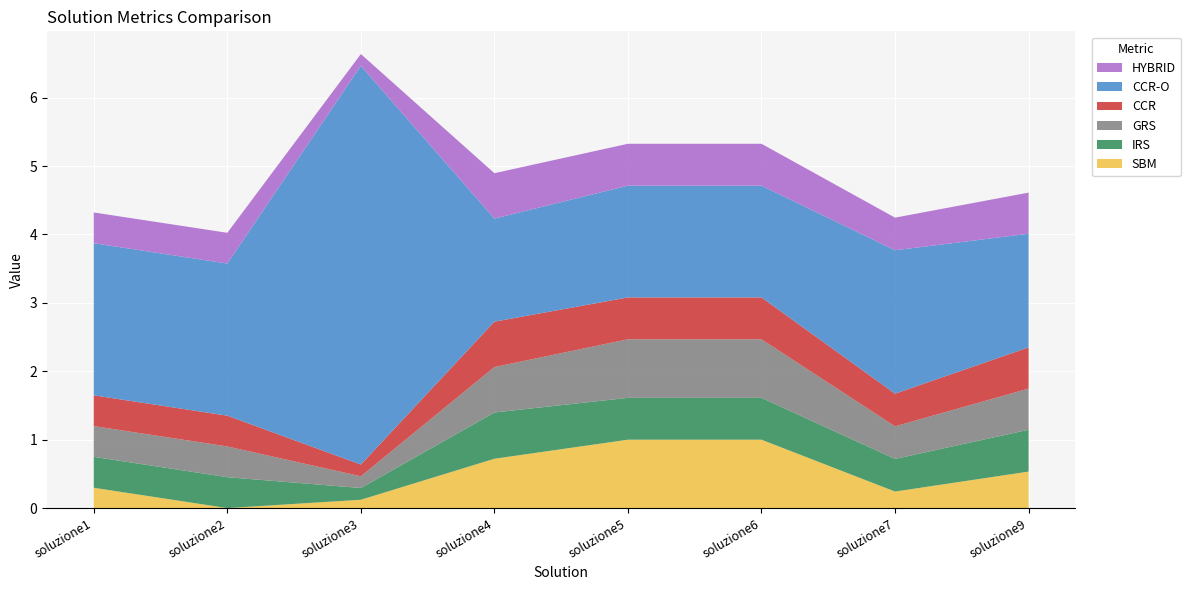

Reading left to right, list all the values displayed in this chart.

SBM: 0.3	0.0	0.1	0.7	1.0	1.0	0.2	0.5
IRS: 0.5	0.5	0.2	0.7	0.6	0.6	0.5	0.6
GRS: 0.4	0.4	0.2	0.7	0.9	0.9	0.5	0.6
CCR: 0.4	0.4	0.2	0.7	0.6	0.6	0.5	0.6
CCR-O: 2.2	2.2	5.8	1.5	1.6	1.6	2.1	1.7
HYBRID: 0.4	0.4	0.2	0.7	0.6	0.6	0.5	0.6